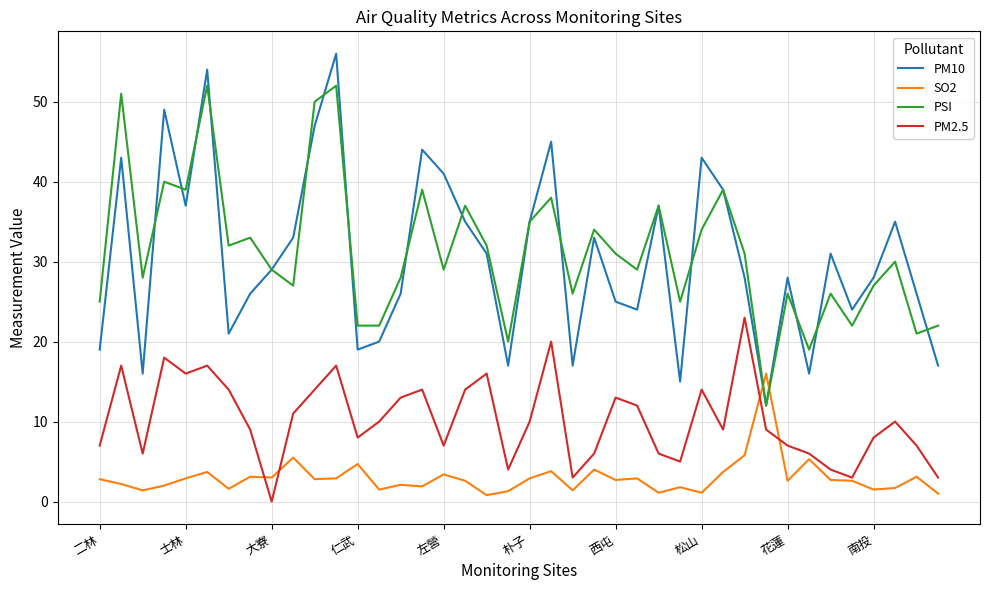

Which series has the largest range (max minus min)?

PM10